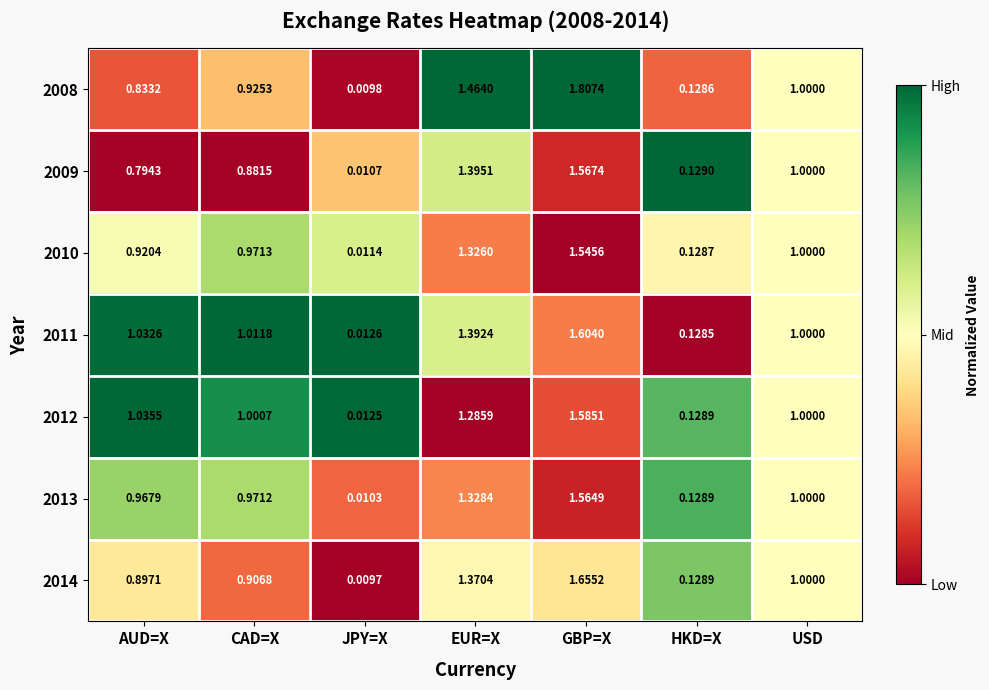

At which category is the sum across all series the highest?

GBP=X